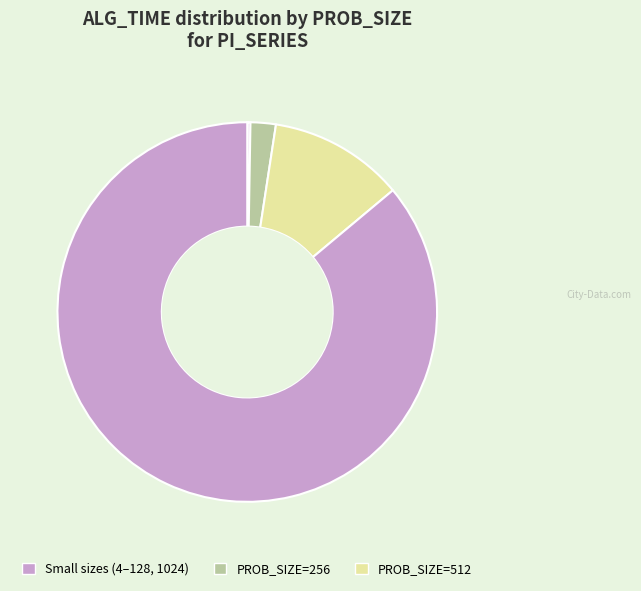

Is there a majority slice in this chart?

Yes